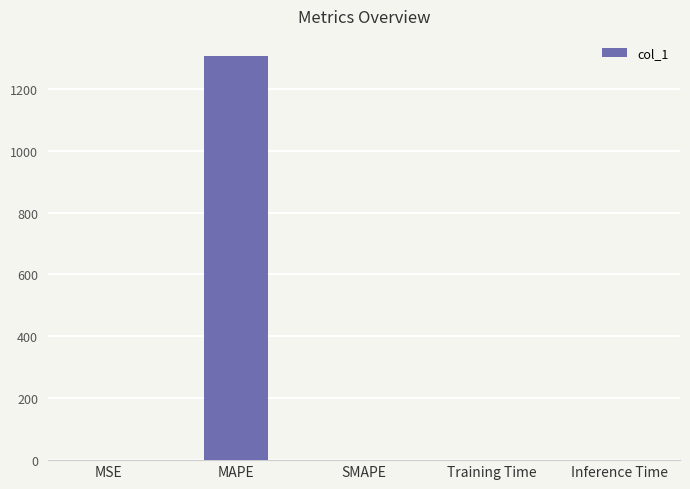

The value at MSE is 0.2. True or false?

True